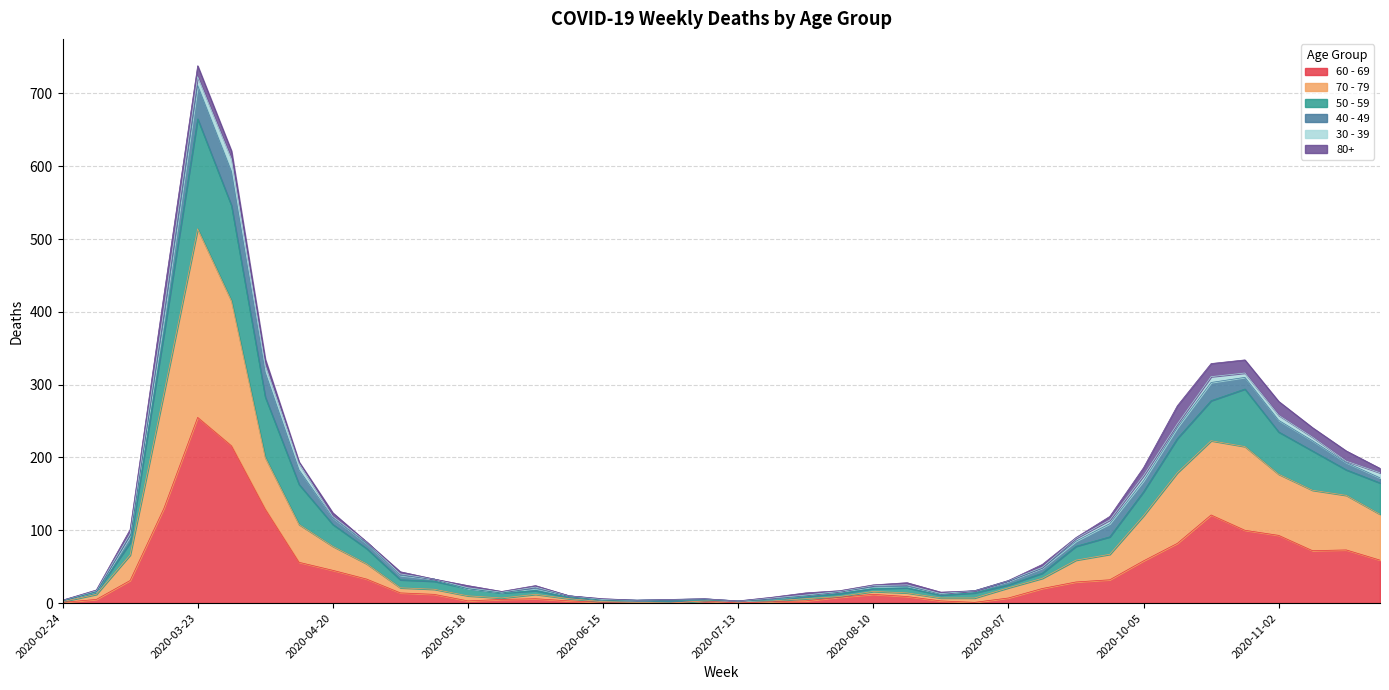

How many interior local valleys does the 50 - 59 series have?

4